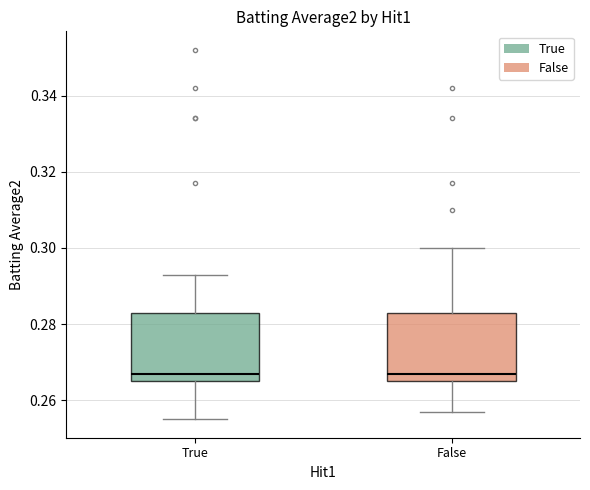

Reading left to right, read every box against the y-axis: the position of its median line, the range the box covers, and the ends of its whiskers. The values are not printed on the chart, so give them approximately, as read against the axis.

True: median 0.268, box 0.266 to 0.284, whiskers 0.256 to 0.294
False: median 0.268, box 0.266 to 0.284, whiskers 0.258 to 0.300